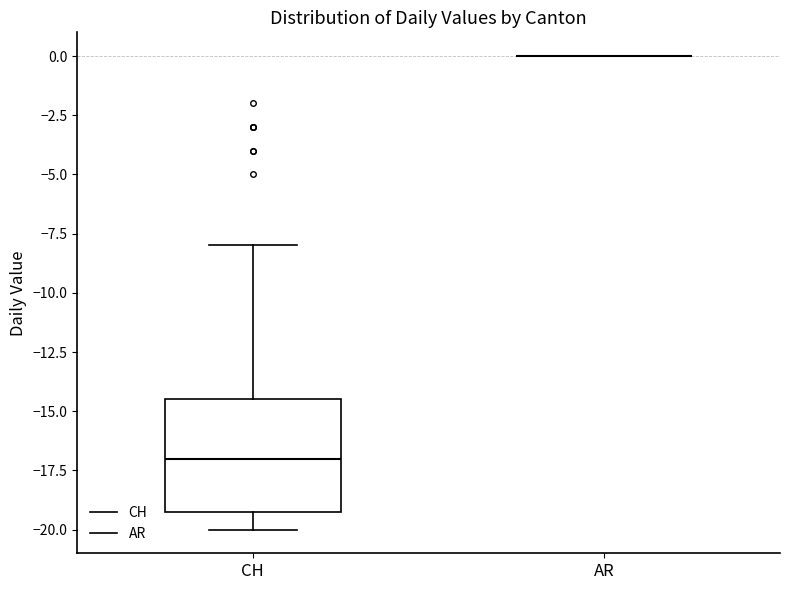

Reading left to right, read every box against the y-axis: the position of its median line, the range the box covers, and the ends of its whiskers. The values are not printed on the chart, so give them approximately, as read against the axis.

CH: median -17.0, box -19.0 to -14.5, whiskers -20.0 to -8.0
AR: box collapsed to a line at 0.0, whiskers 0.0 to 0.0